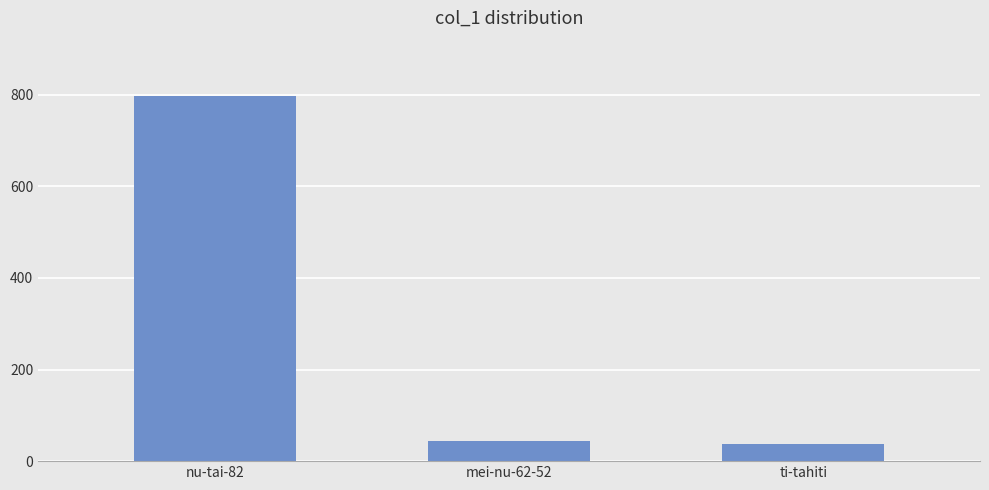

What is the label of the 2nd bar from the left?

mei-nu-62-52